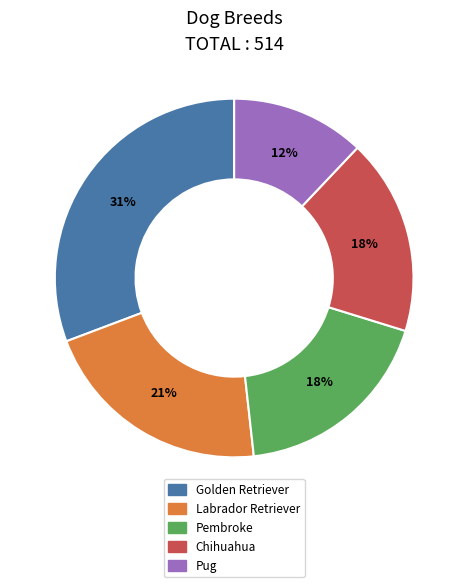

To the nearest percent, what portion does Pug represent?

12%